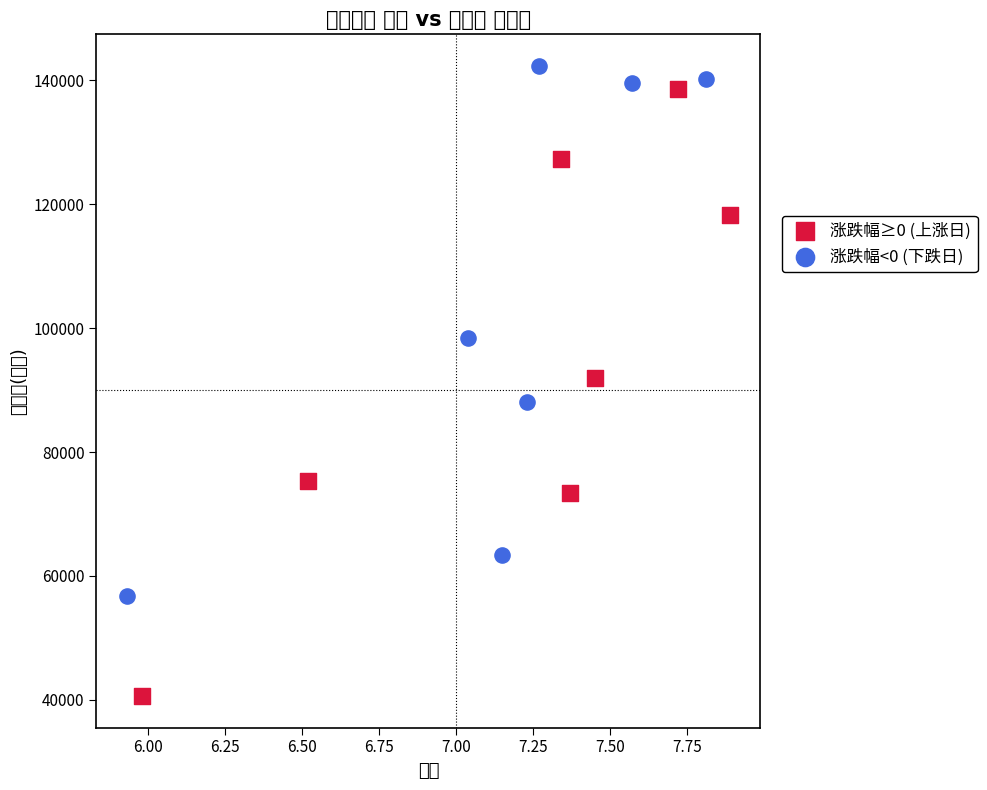

What are all the series names shown in the legend?

涨跌幅≥0 (上涨日), 涨跌幅<0 (下跌日)